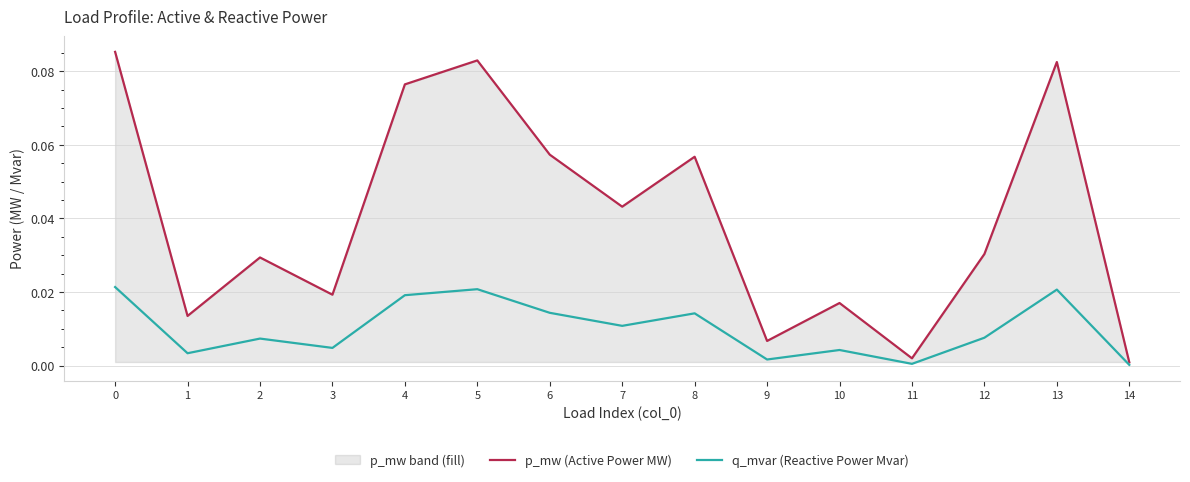

At which category does p_mw (Active Power MW) reach its first local valley?

1